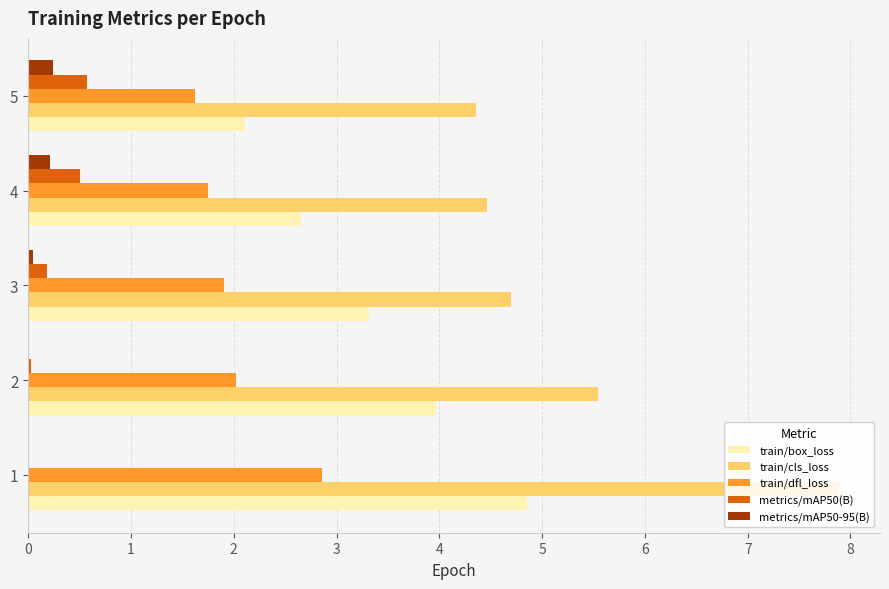

The value of train/box_loss at 5 is 1.4. True or false?

False